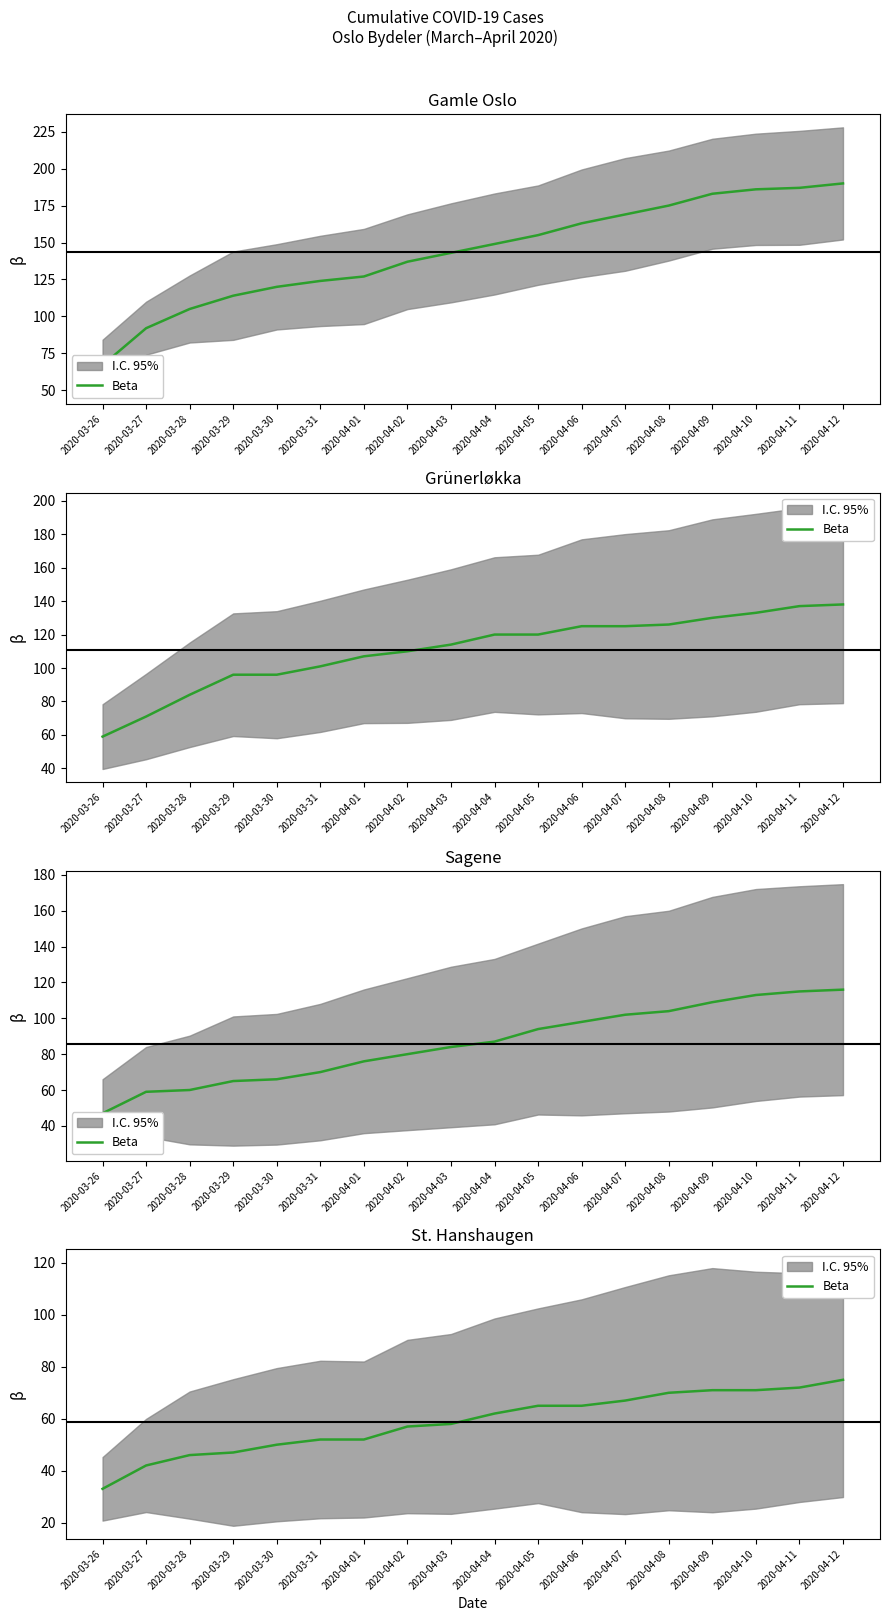

What is the approximate value at 2020-04-11?

72